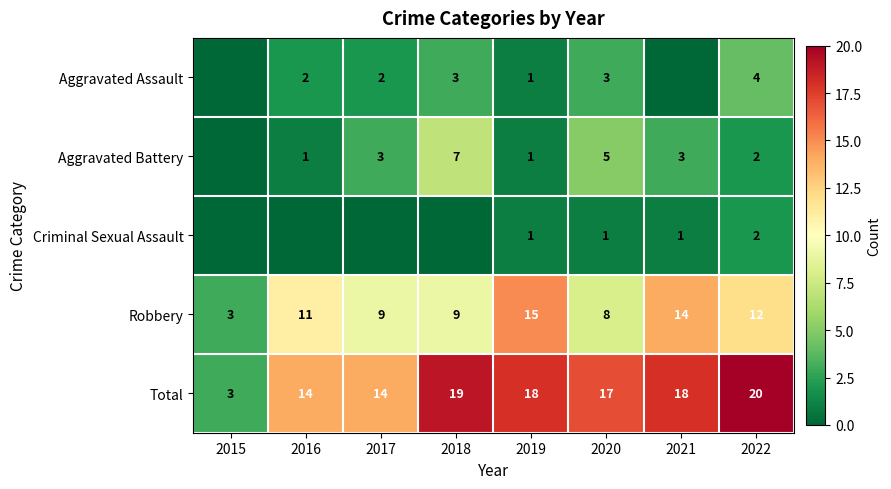

Which has a higher value, 2016 or 2020?

2020